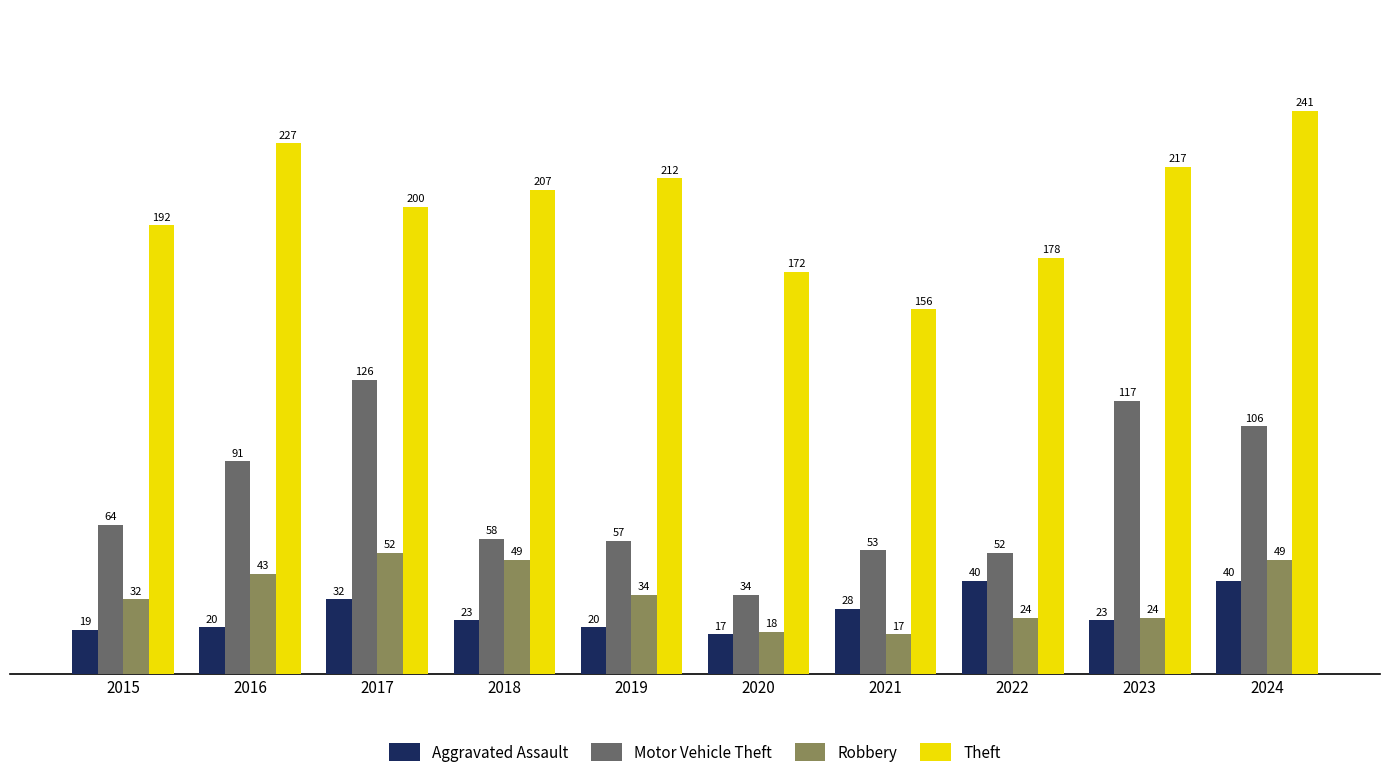

How many data points does each series have?

10